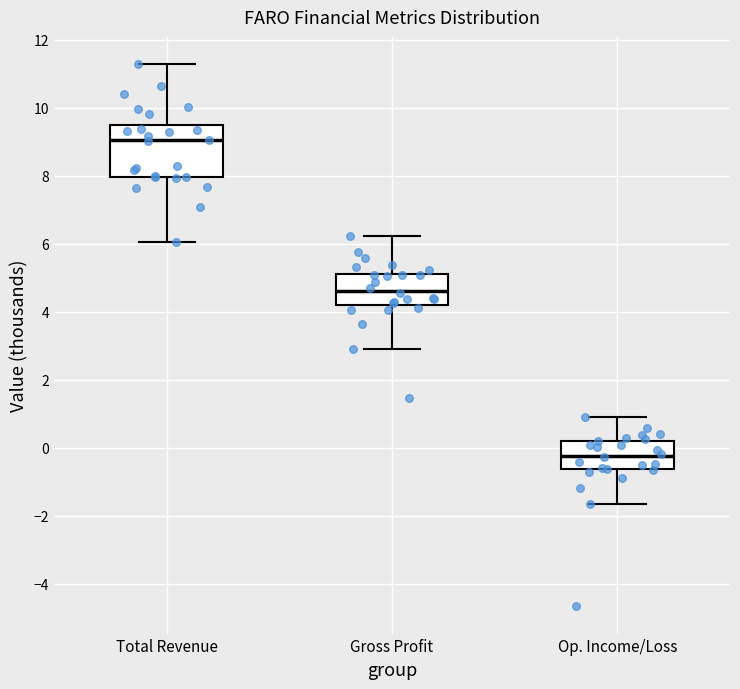

Where is the lower edge of the box for Total Revenue on the y-axis? The values are not printed on the chart, so give them approximately, as read against the axis.

8.0